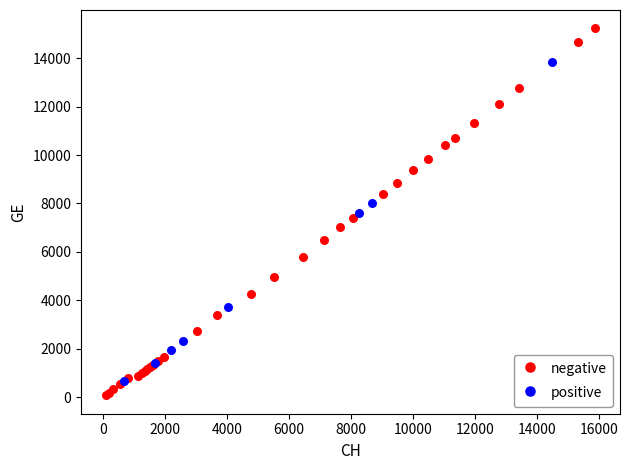

Which series reaches the maximum Y coordinate?

negative